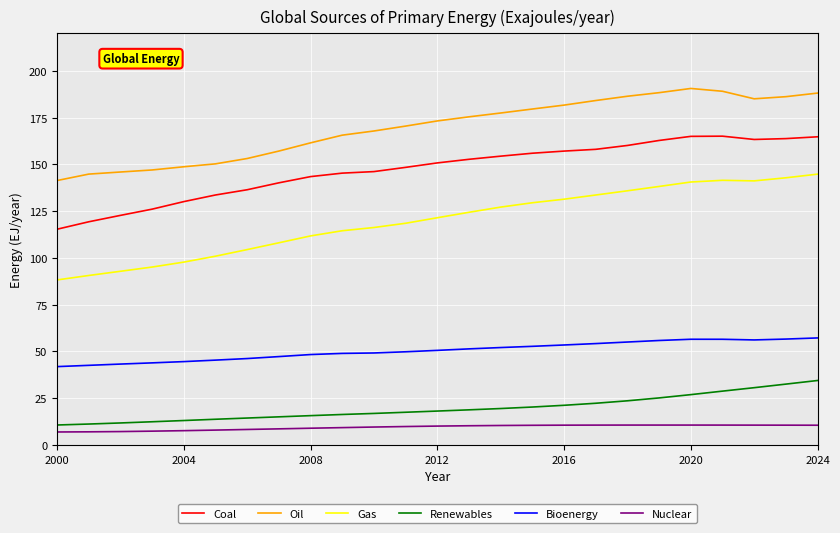

Which series has the widest spread of values?

Gas